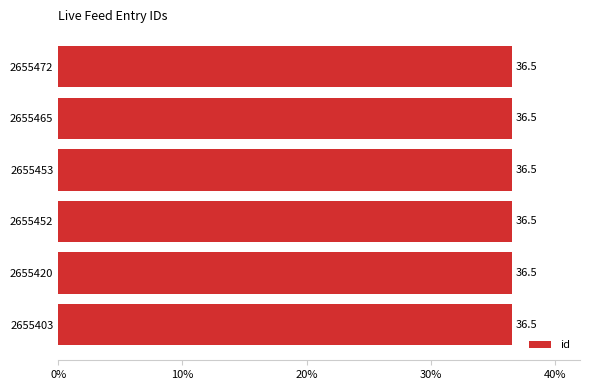

The chart shows a value of 51.1 at 2655465. True or false?

False